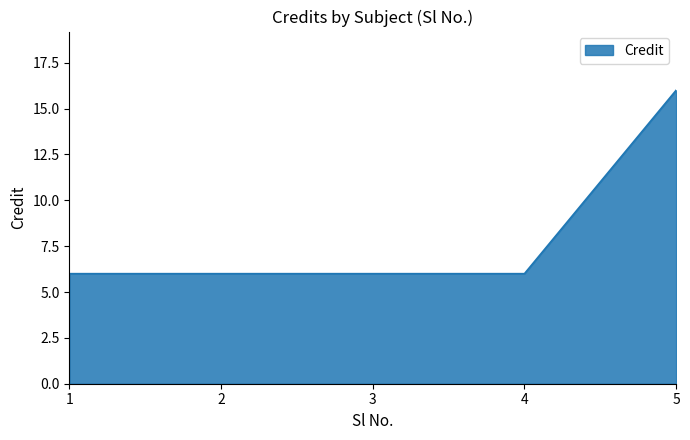

True or false: the data has more than 1 interior local peaks.

False